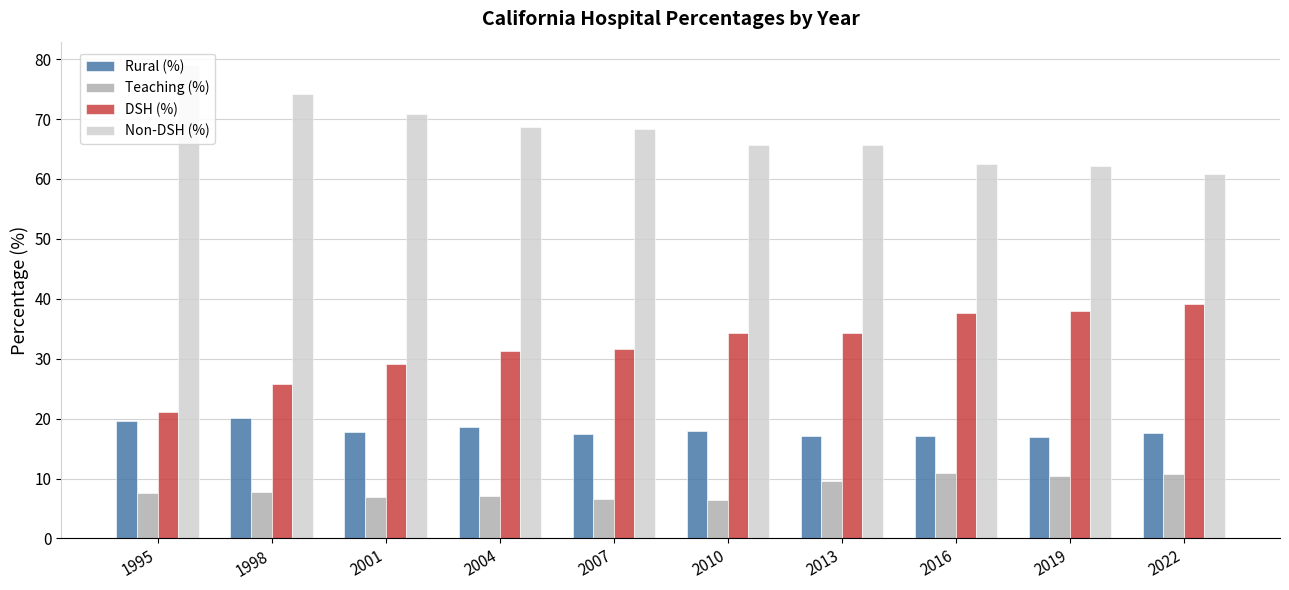

Is the value of Rural (%) at 2007 greater than the value of DSH (%) at 2010?

No